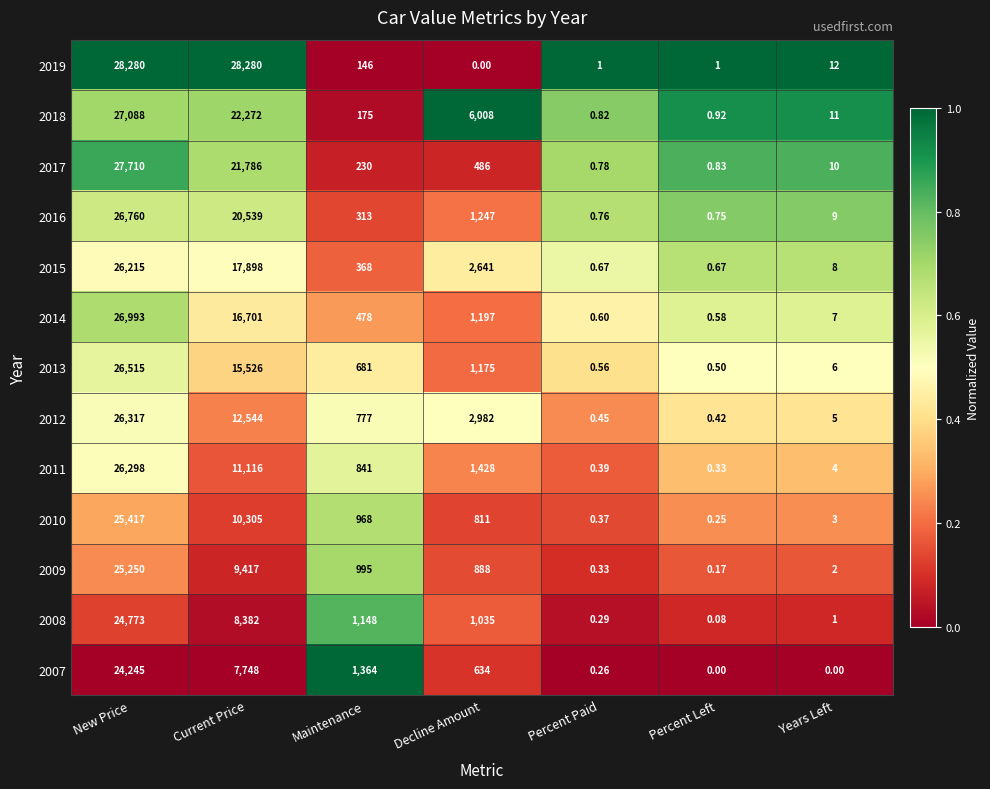

At which label does 2016 reach its minimum?

Percent Left